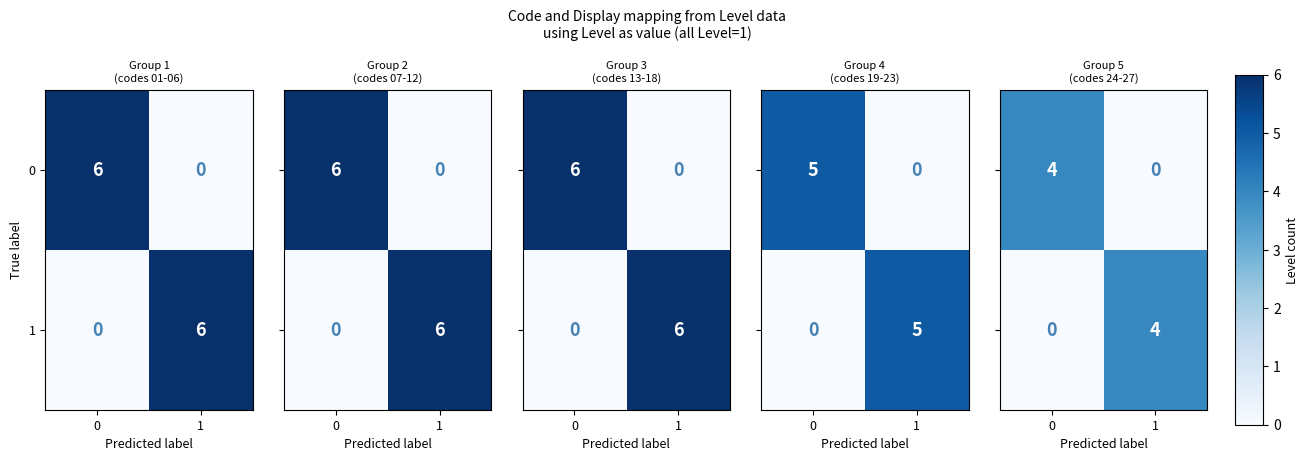

What is the difference between the 0 values at 0 and 1?

4